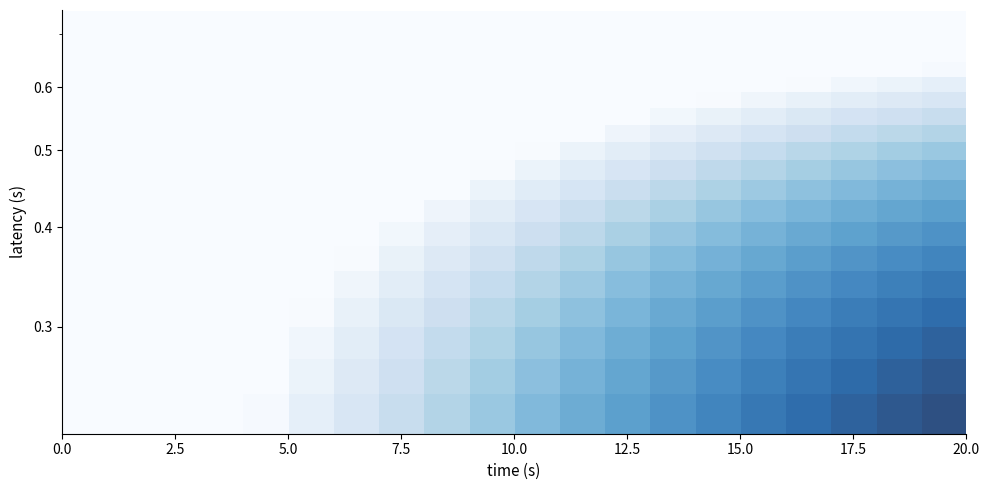

Count the number of categories in the chart.

20